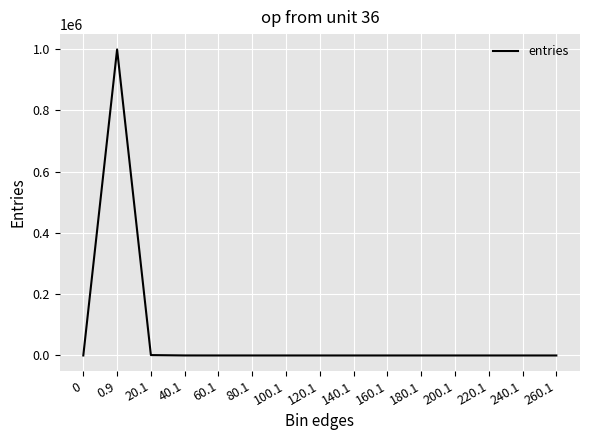

What is the average value?

66667